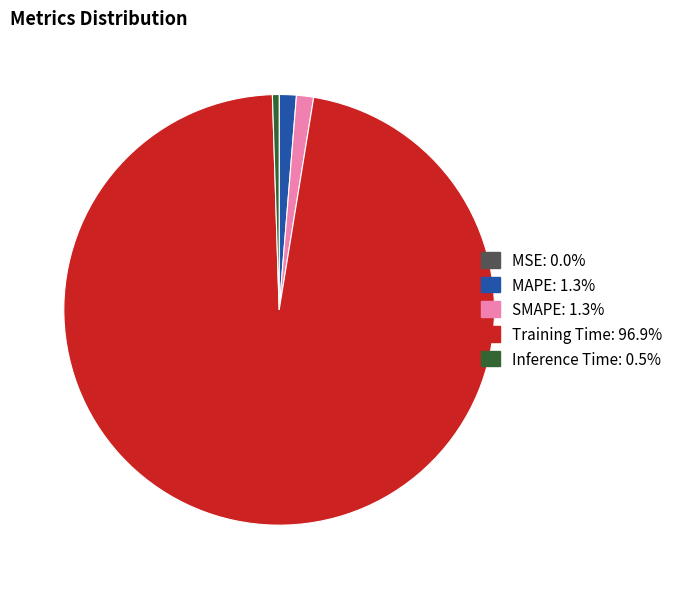

Combined, do Training Time and SMAPE account for over 50%?

Yes